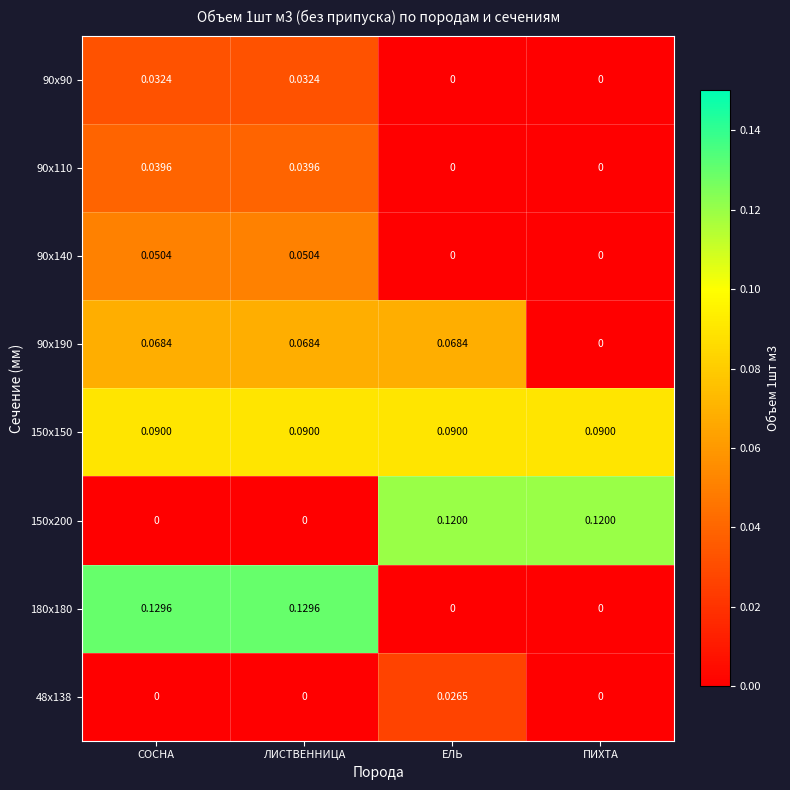

Between ЕЛЬ and ПИХТА, which series saw the biggest shift?

90x190